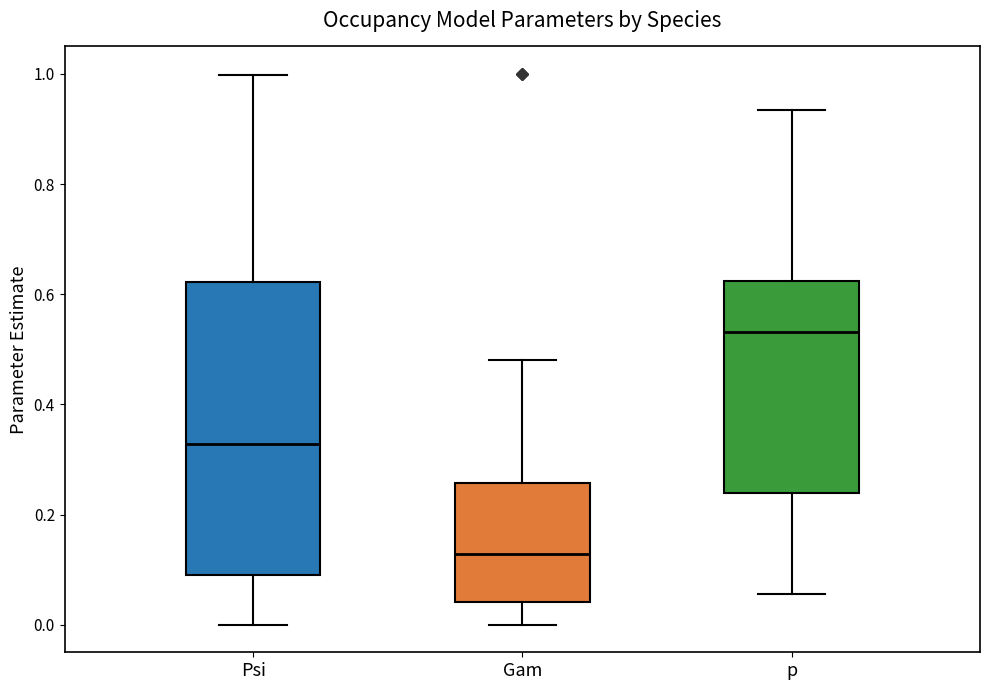

Reading left to right, transcribe this box plot: for each box, give where its median line is, the range the box spans, and where its two whiskers end, as read against the y-axis. The values are not printed on the chart, so give them approximately, as read against the axis.

Psi: median 0.32, box 0.10 to 0.62, whiskers 0.00 to 1.00
Gam: median 0.12, box 0.04 to 0.26, whiskers 0.00 to 0.48
p: median 0.54, box 0.24 to 0.62, whiskers 0.06 to 0.94